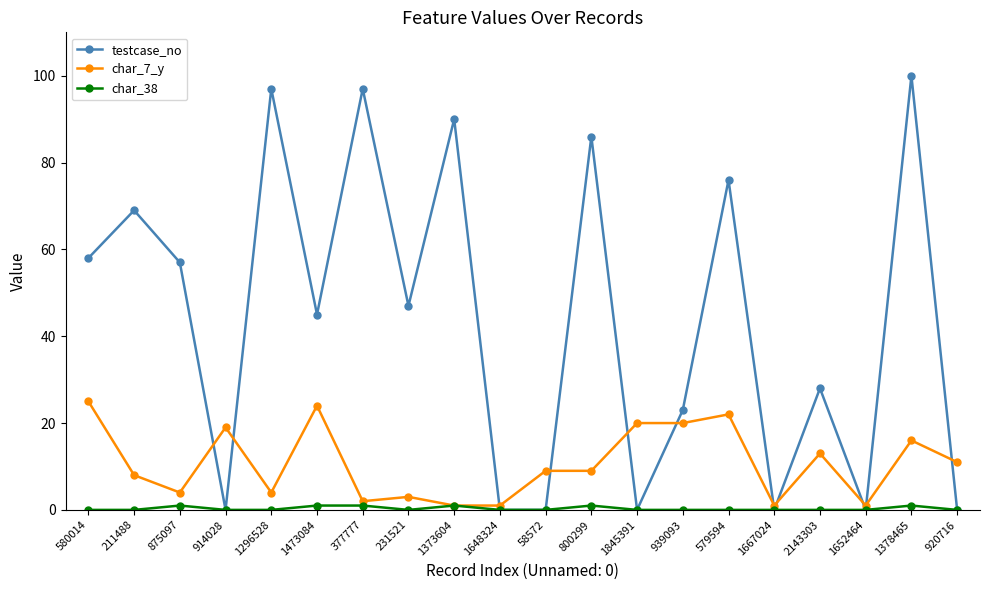

The value of testcase_no at 1652464 is -43. True or false?

False